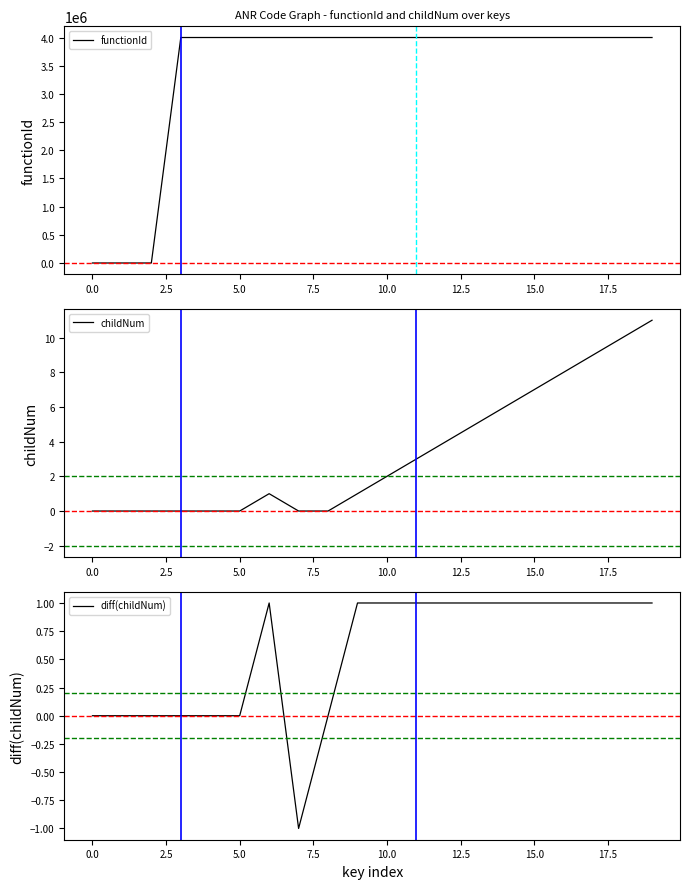

The value of functionId at 0.0 is 1938181. True or false?

False